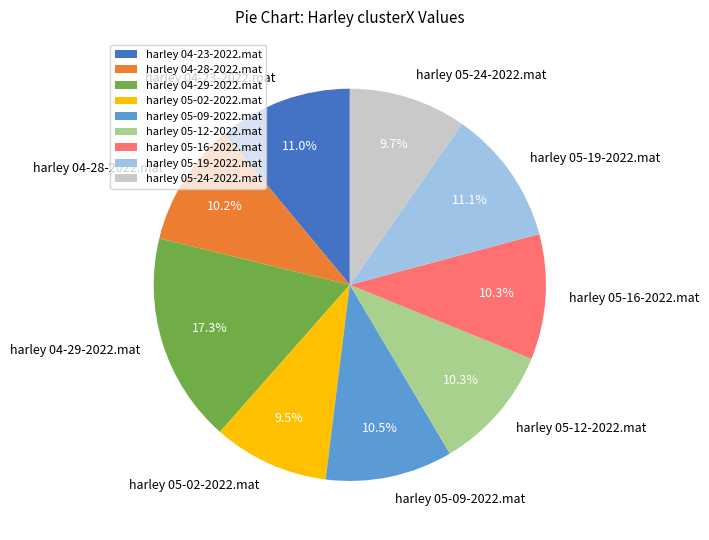

Does harley 04-29-2022.mat represent more than half of the total?

No